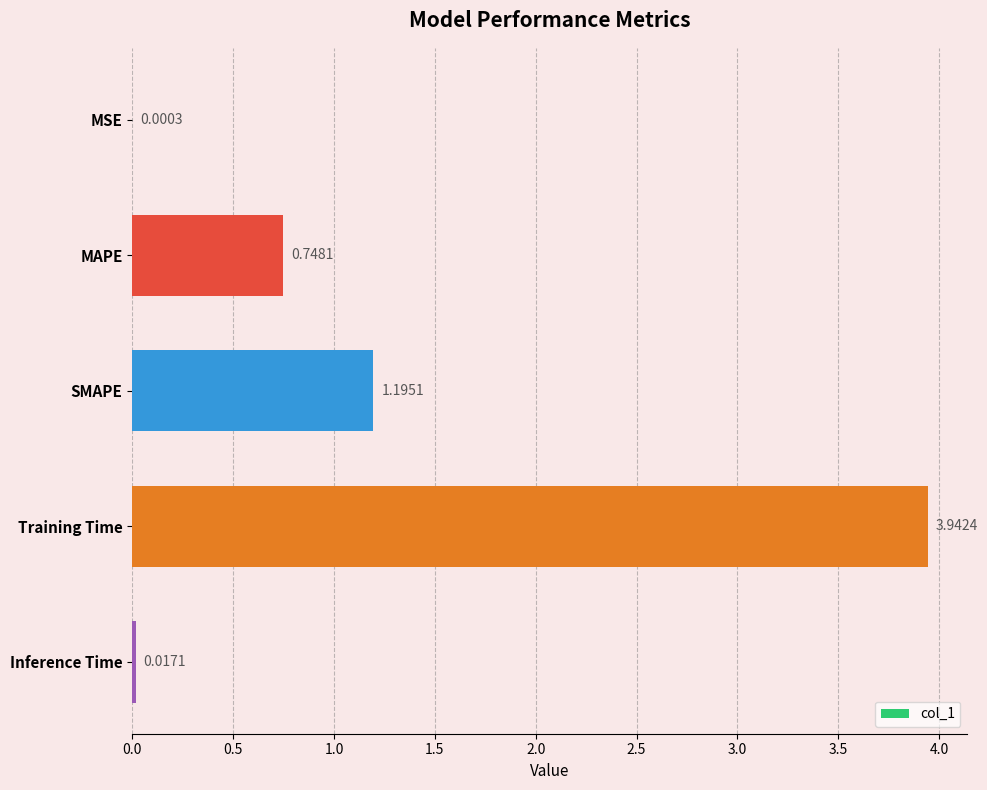

Where is the data nearest to the value 1?

SMAPE